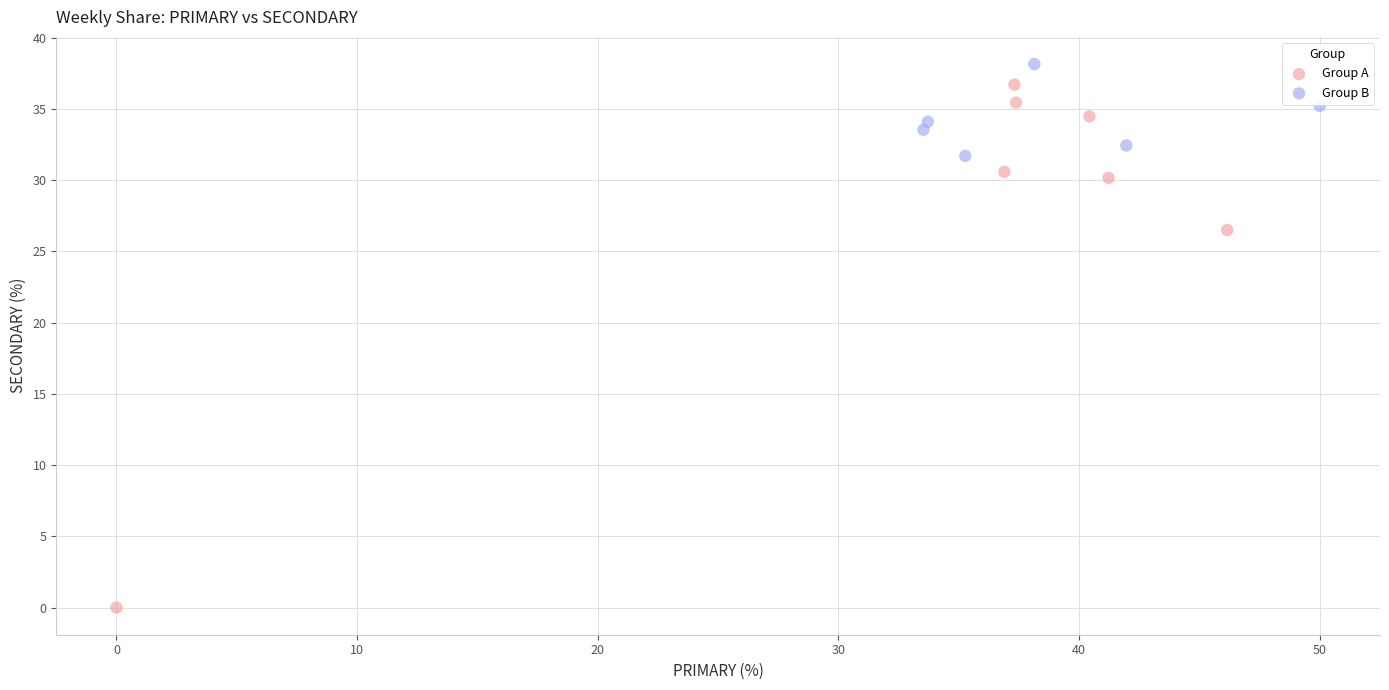

Which series contains the lowest Y value?

Group A